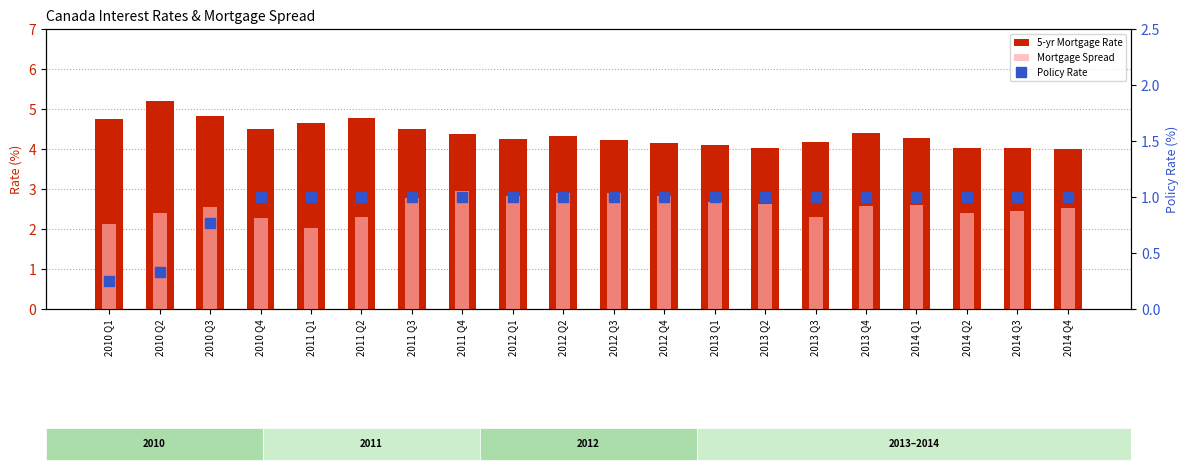

At 2013 Q2, list the series in order from smallest to largest.

Policy Rate, Mortgage Spread, 5-yr Mortgage Rate